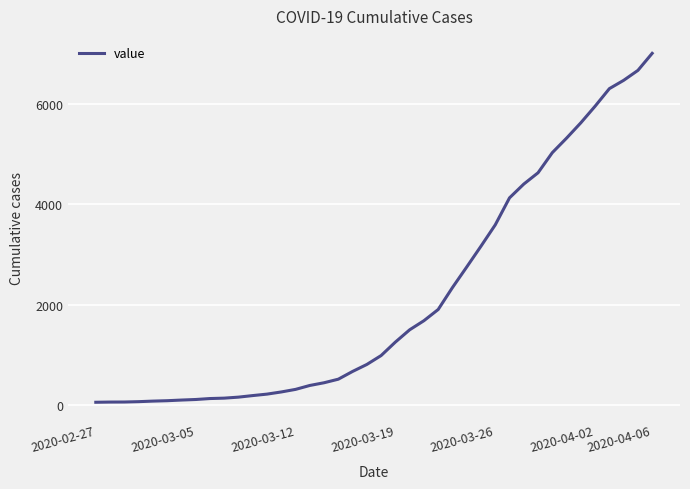

What is the greatest value displayed?

7003